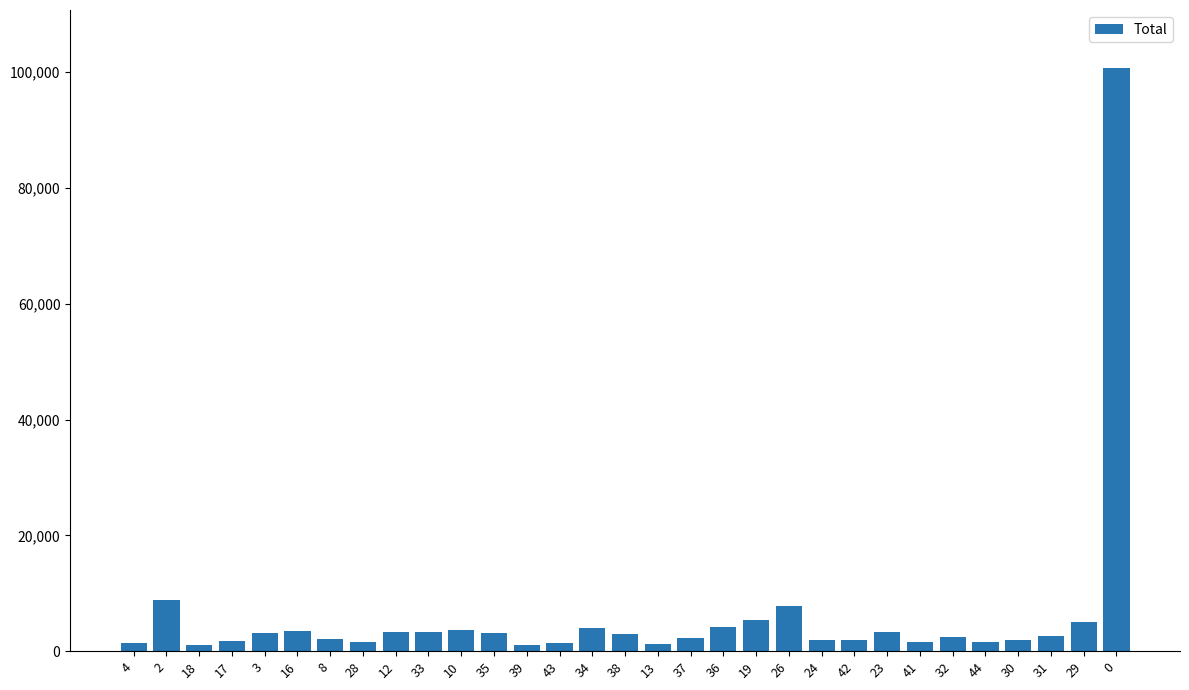

Does the chart contain any negative values?

No